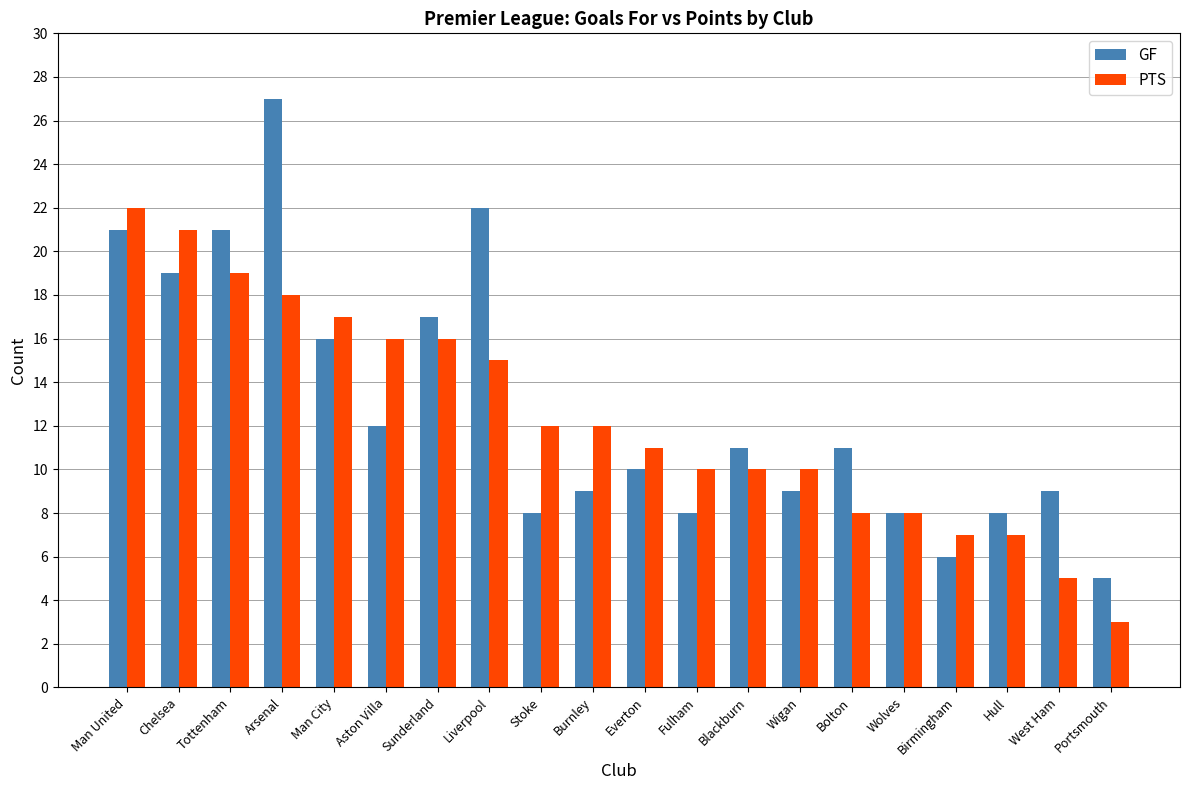

Rank the series by their maximum value, from lowest to highest.

PTS, GF